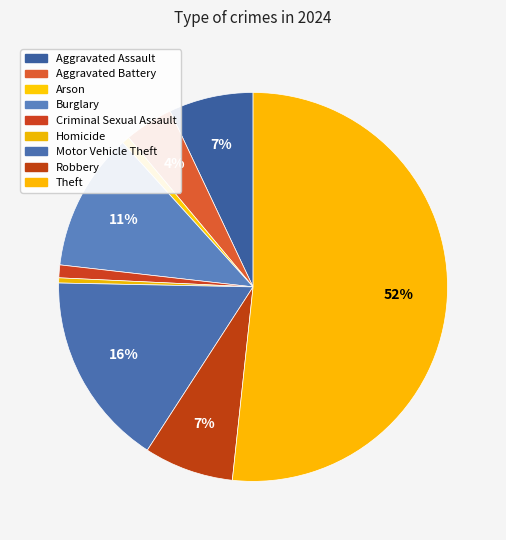

How many slices are in this pie chart?

9